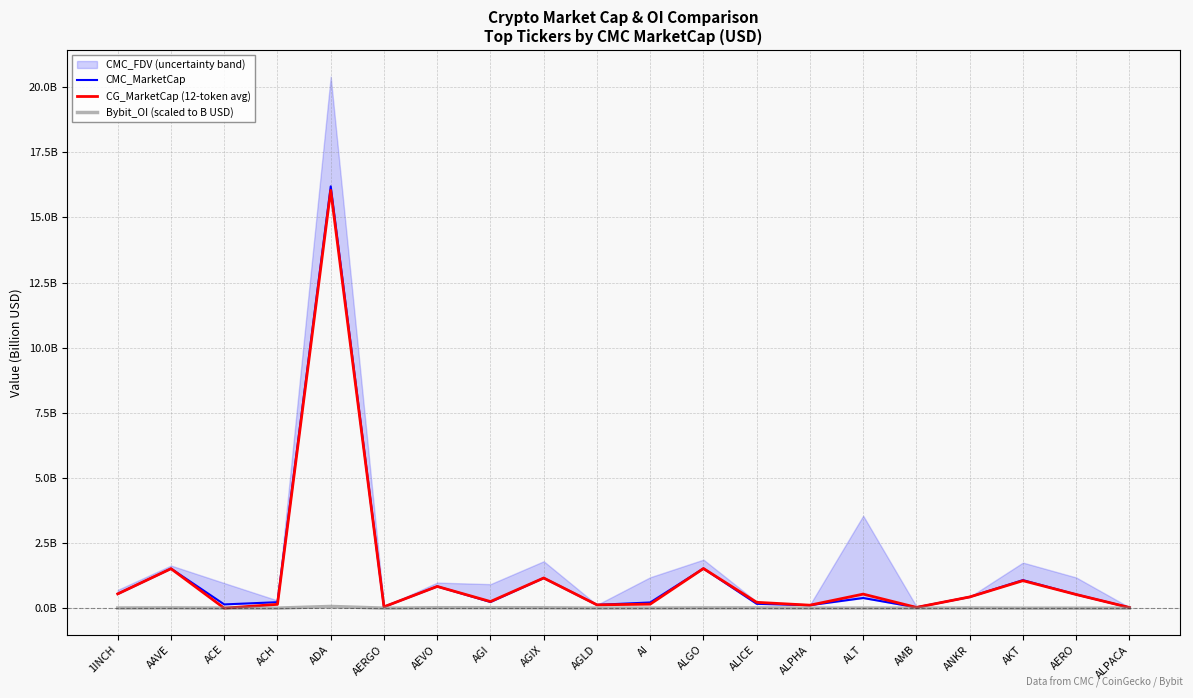

What is the difference between the maximum and second lowest values in the Bybit_OI (scaled to B USD) series?

0.1